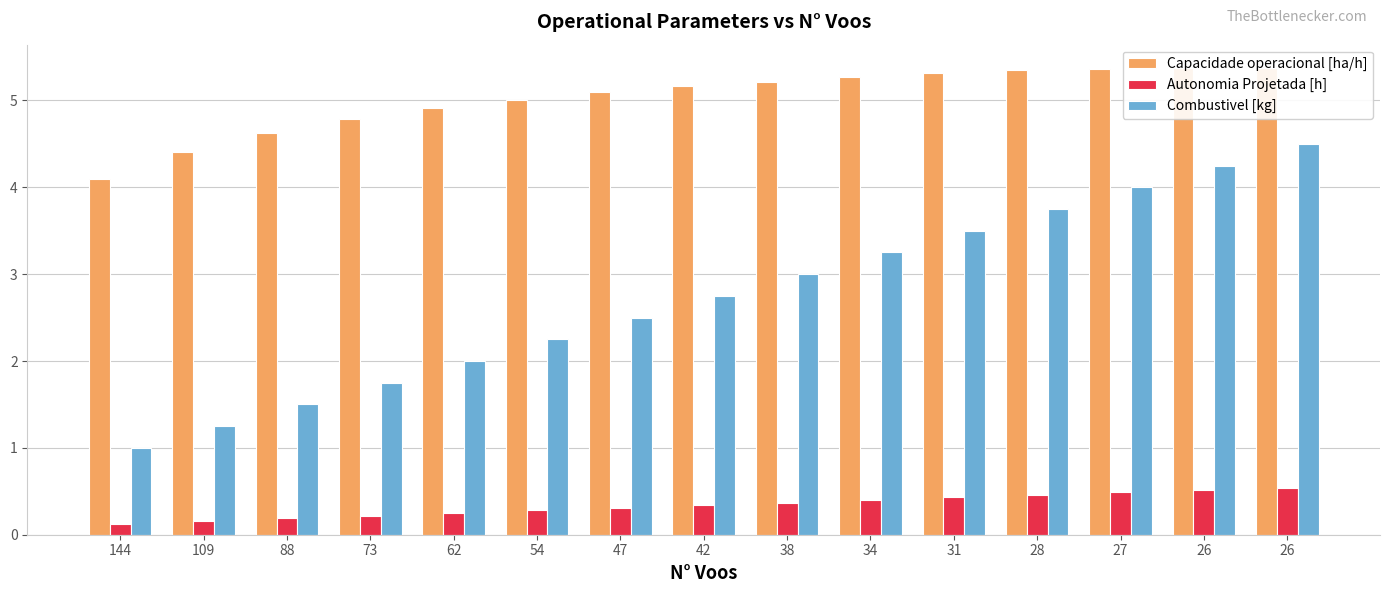

Reading left to right, extract all data points from this chart.

Capacidade operacional [ha/h]: 144=4.1	109=4.4	88=4.6	73=4.8	62=4.9	54=5.0	47=5.1	42=5.2	38=5.2	34=5.3	31=5.3	28=5.3	27=5.4	26=5.4	26=5.4
Autonomia Projetada [h]: 144=0.1	109=0.2	88=0.2	73=0.2	62=0.2	54=0.3	47=0.3	42=0.3	38=0.4	34=0.4	31=0.4	28=0.5	27=0.5	26=0.5	26=0.5
Combustivel [kg]: 144=1.0	109=1.2	88=1.5	73=1.8	62=2.0	54=2.2	47=2.5	42=2.8	38=3.0	34=3.2	31=3.5	28=3.8	27=4.0	26=4.2	26=4.5